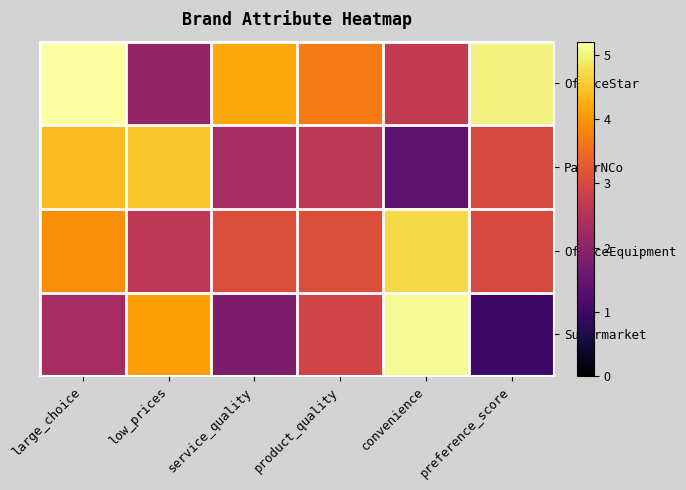

What is the maximum value shown in the chart?

5.2